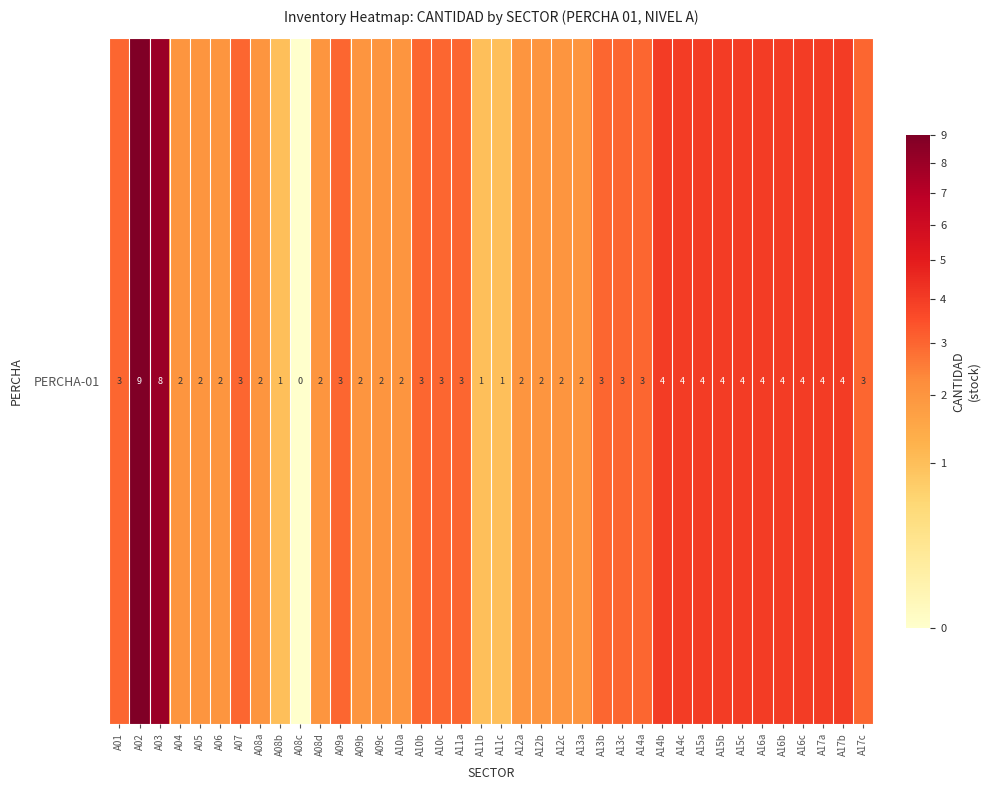

The chart shows a value of 3 at A10a. True or false?

False